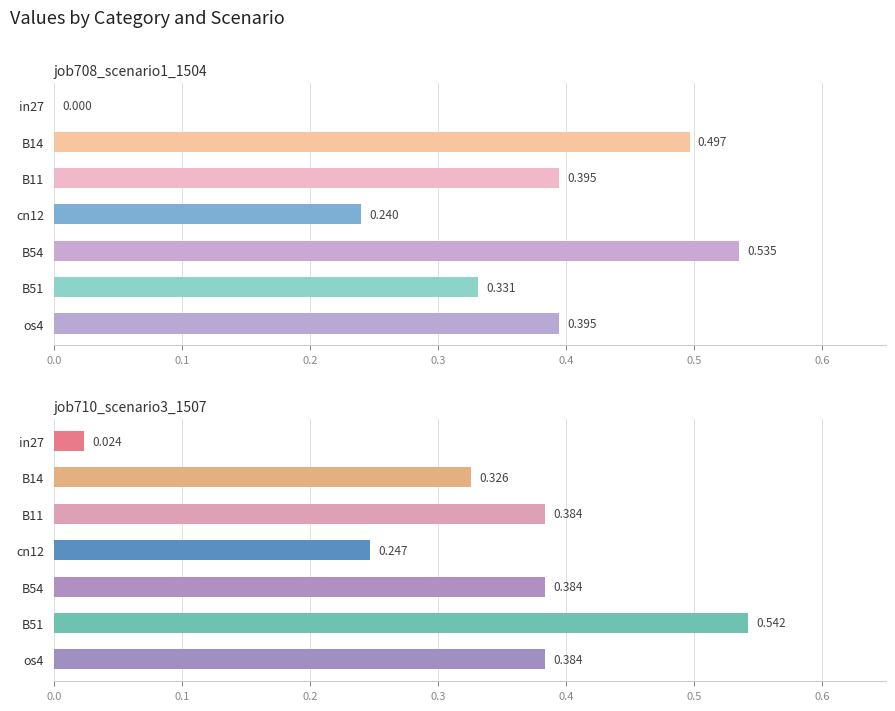

At B54, list the series in order from smallest to largest.

job710_scenario3_1507, job708_scenario1_1504